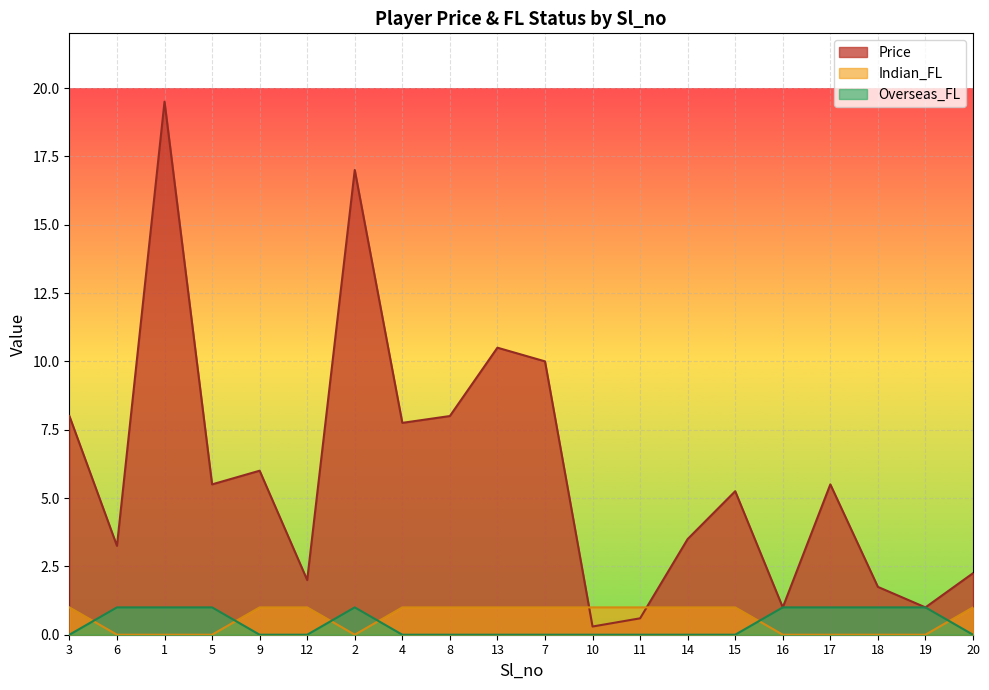

Reading left to right, extract all data points from this chart.

Price: 8.0	3.2	19.5	5.5	6.0	2.0	17.0	7.8	8.0	10.5	10.0	0.3	0.6	3.5	5.2	1.0	5.5	1.8	1.0	2.2
Indian_FL: 1.0	0.0	0.0	0.0	1.0	1.0	0.0	1.0	1.0	1.0	1.0	1.0	1.0	1.0	1.0	0.0	0.0	0.0	0.0	1.0
Overseas_FL: 0.0	1.0	1.0	1.0	0.0	0.0	1.0	0.0	0.0	0.0	0.0	0.0	0.0	0.0	0.0	1.0	1.0	1.0	1.0	0.0